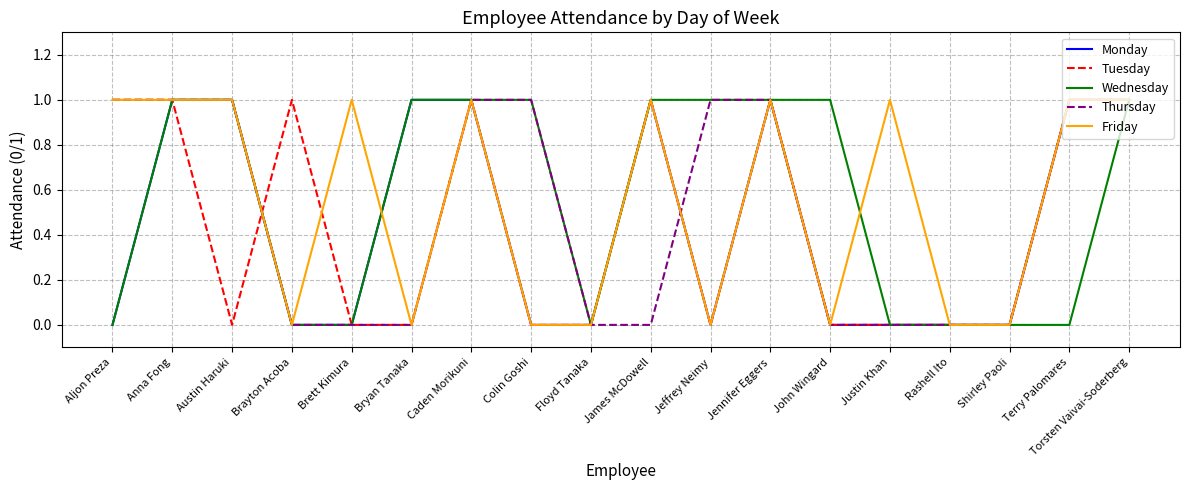

The Friday series shows 1 at Brayton Acoba. True or false?

False